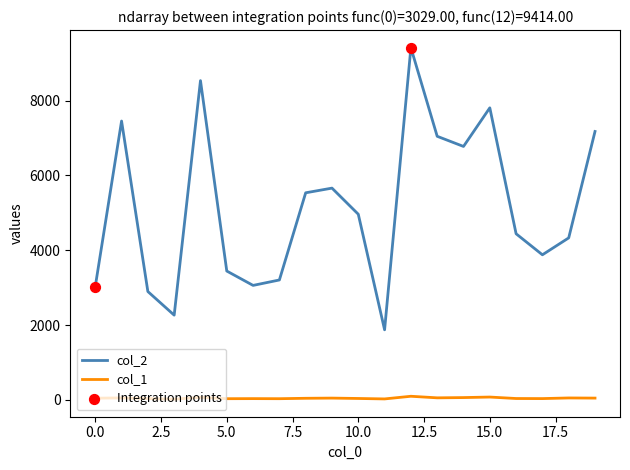

Which series has the largest total across all categories?

col_2